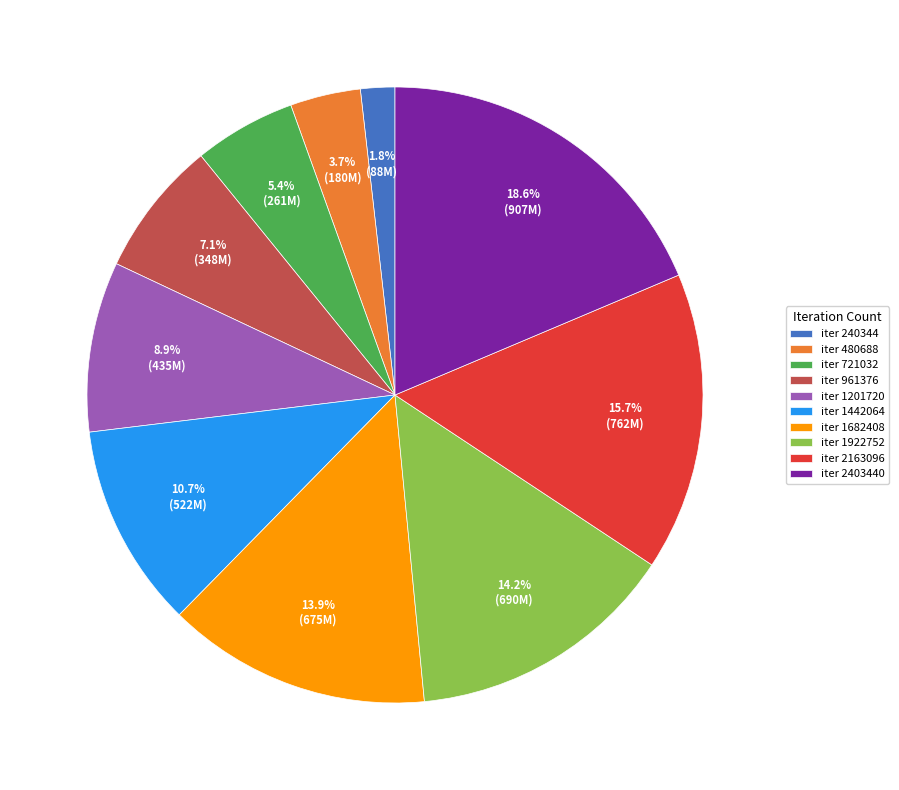

Does iter 2163096 account for over 50% of the chart?

No